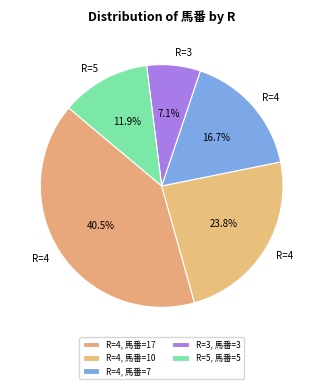

Which category has the smallest portion of the pie?

3